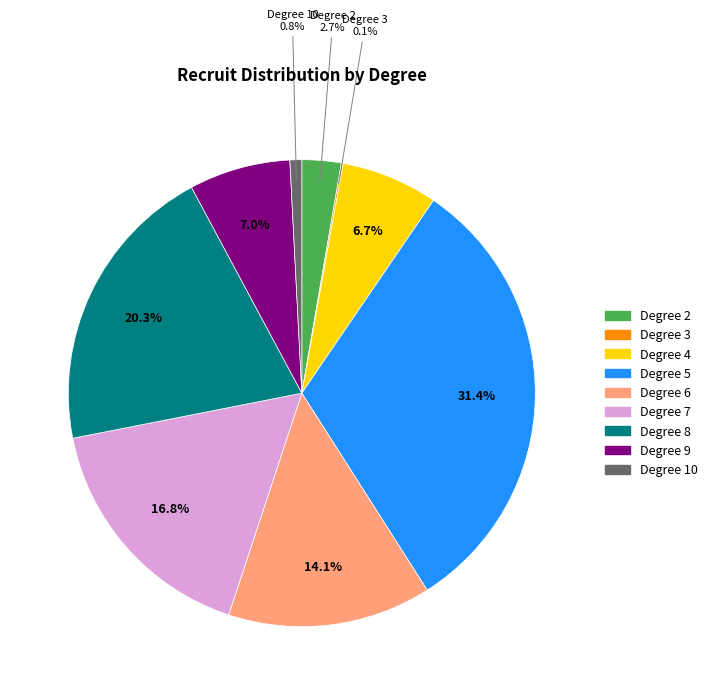

Combined, do Degree 2 and Degree 6 account for over 50%?

No